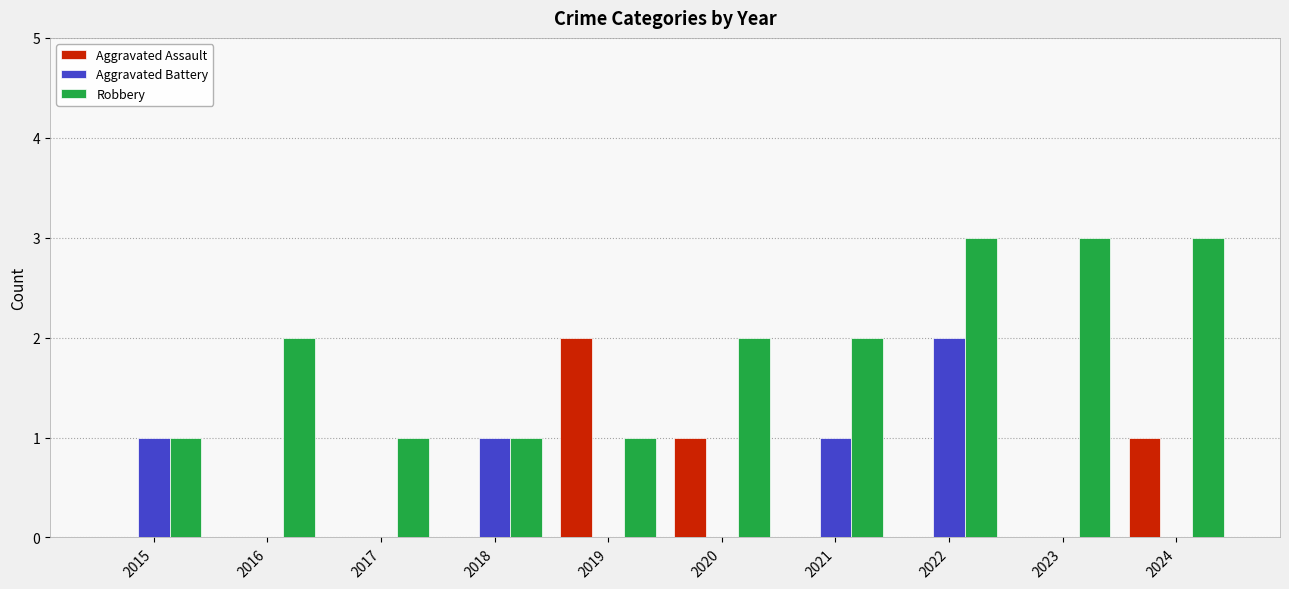

How many distinct data groups are displayed?

3